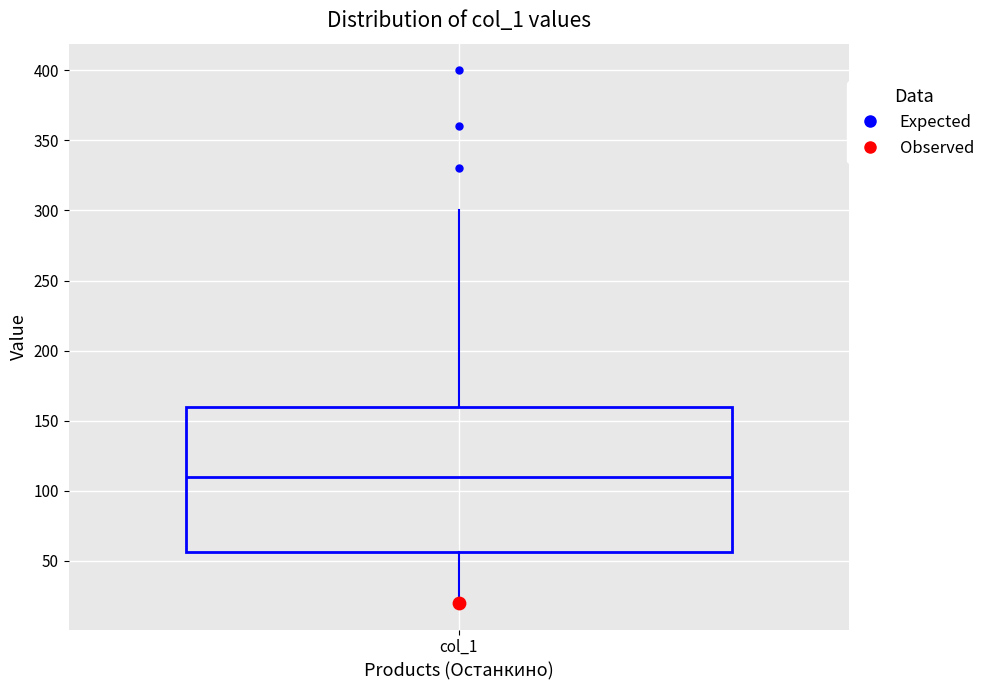

Where does the median line of the box for col_1 sit on the y-axis? The values are not printed on the chart, so give them approximately, as read against the axis.

110